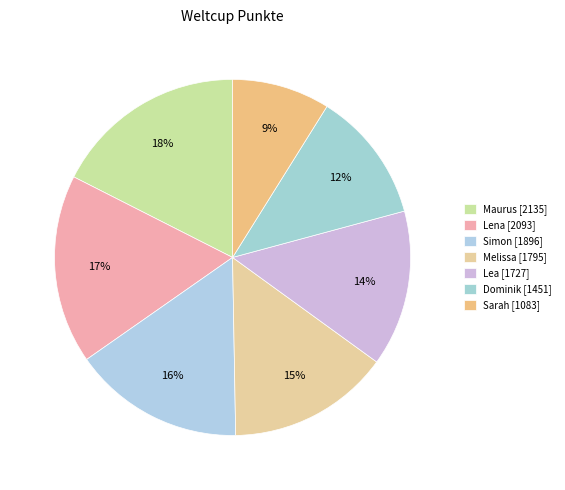

How many segments does this pie chart have?

7